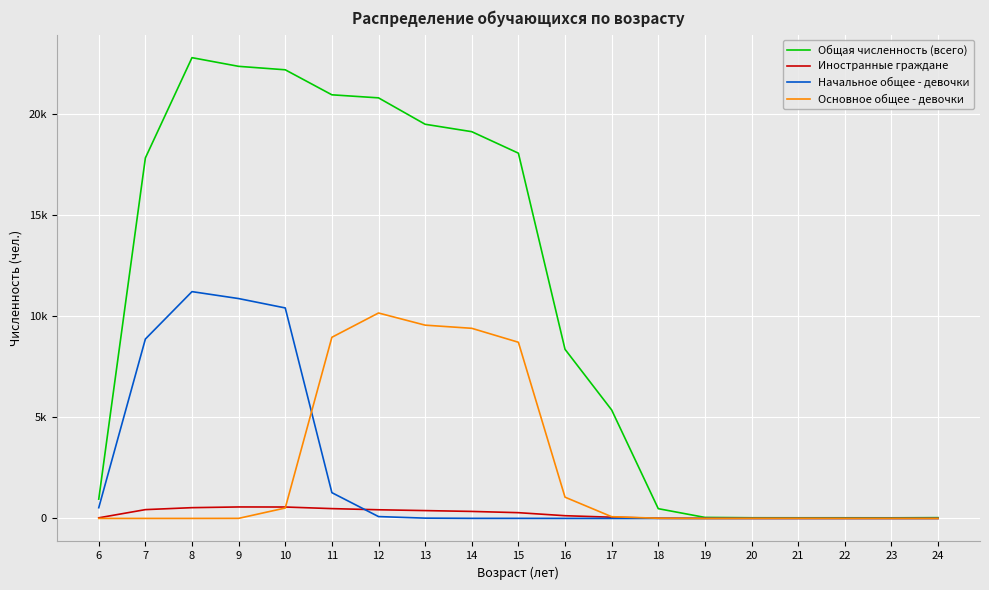

Where do Основное общее - девочки and Иностранные граждане first cross each other?

10 and 11